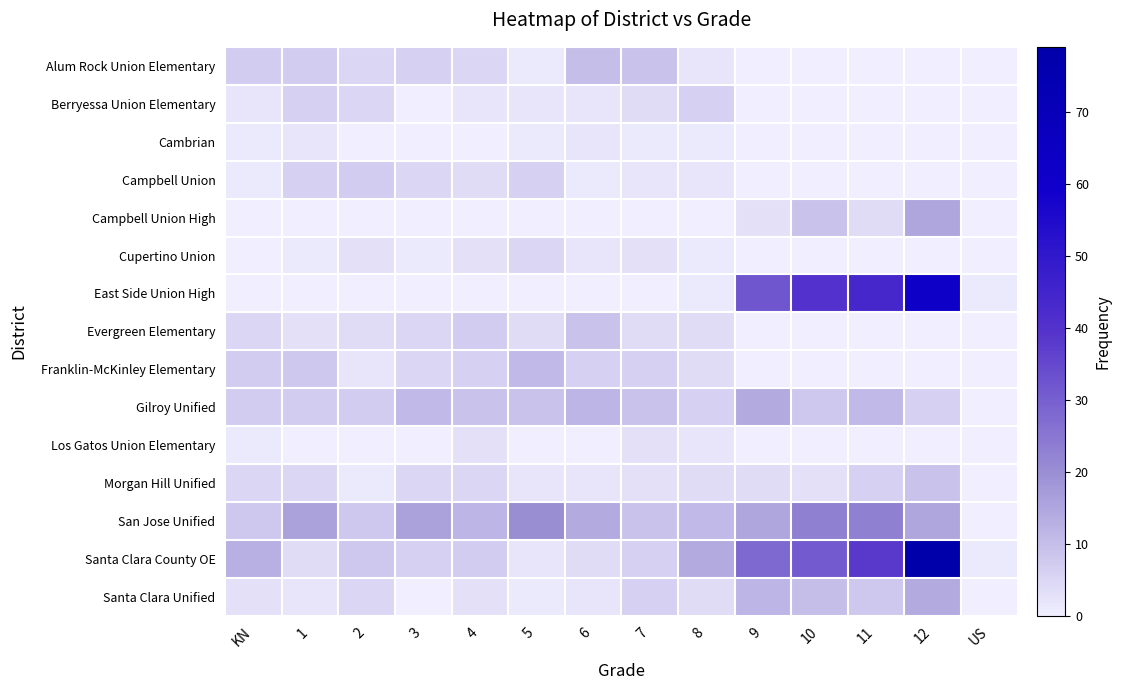

Which series has the widest spread of values?

Santa Clara County OE